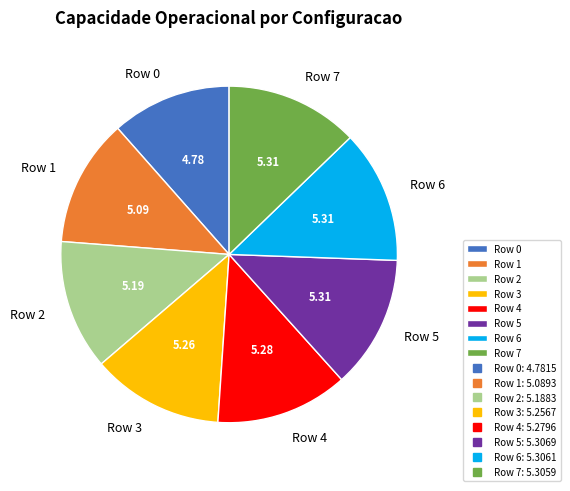

Approximately how many times larger is the value at Row 2 compared to Row 3?

1.0